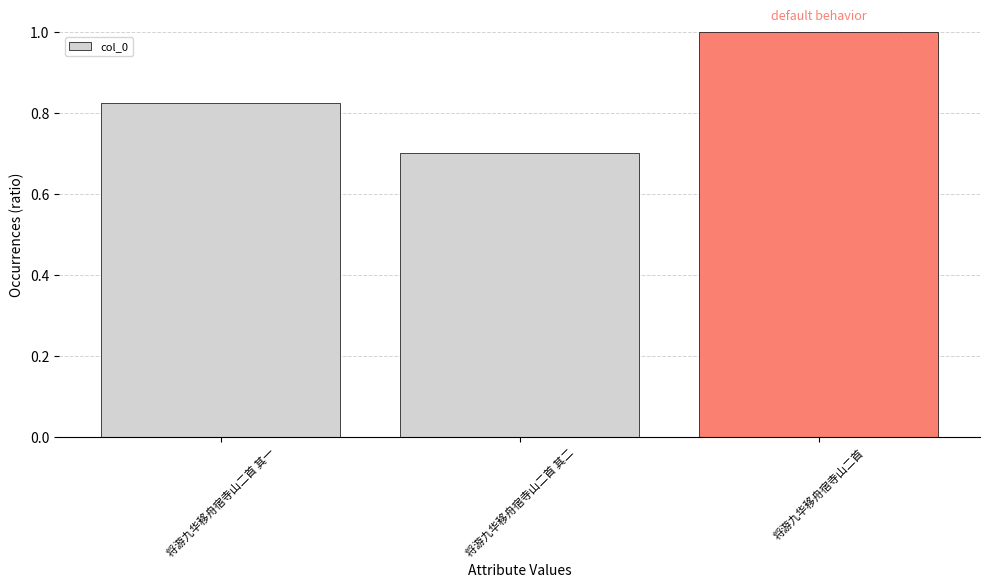

How many values are between 0 and 1?

3